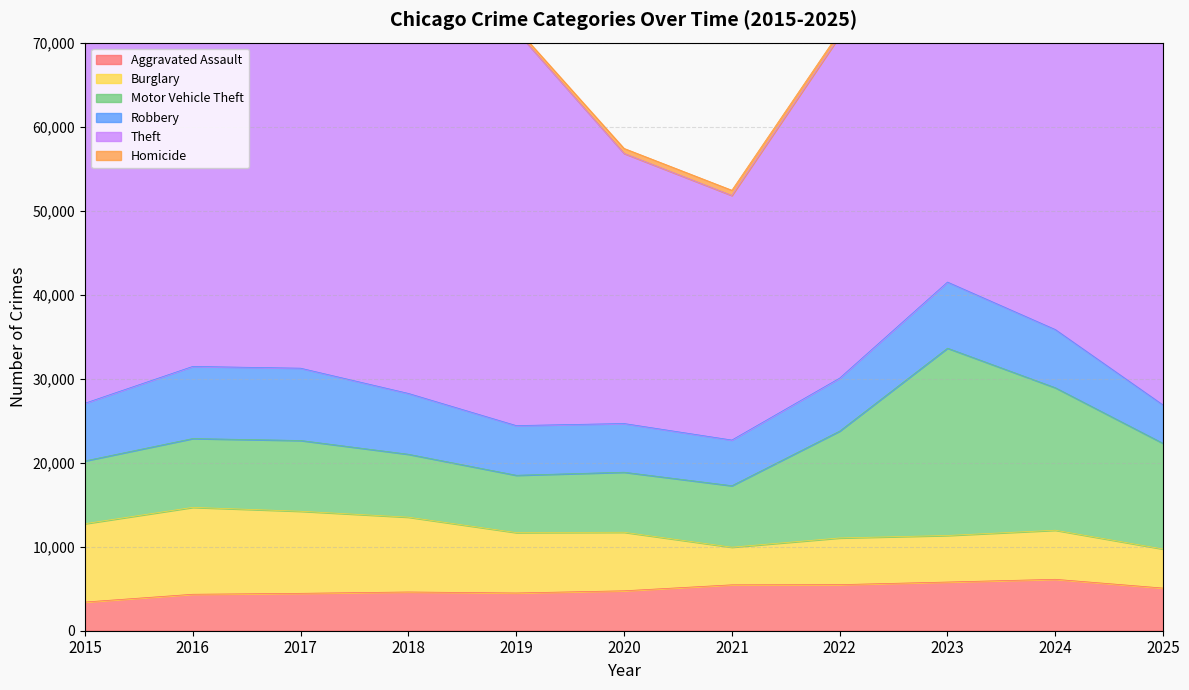

What is the difference between the maximum and minimum values in the Robbery series?

4039